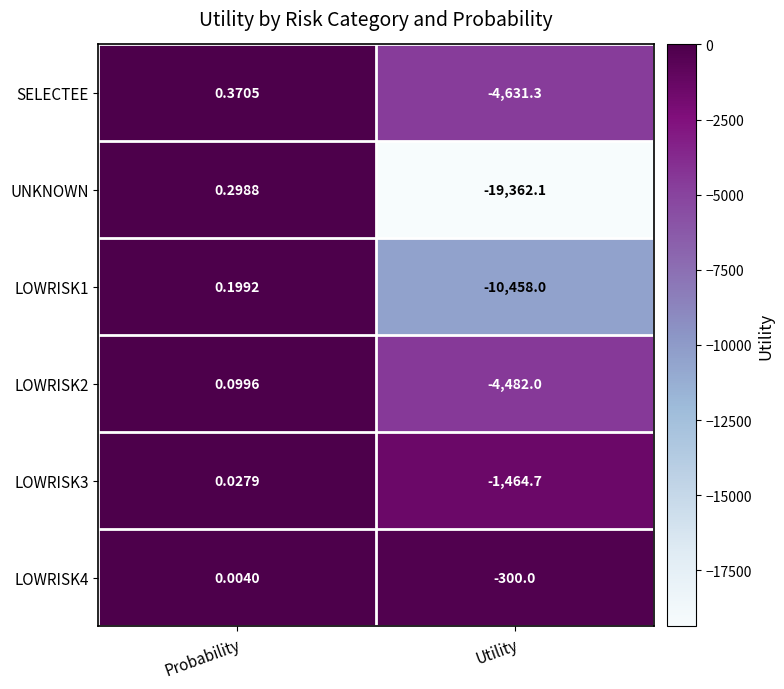

Between Probability and Utility, which series saw the biggest shift?

UNKNOWN